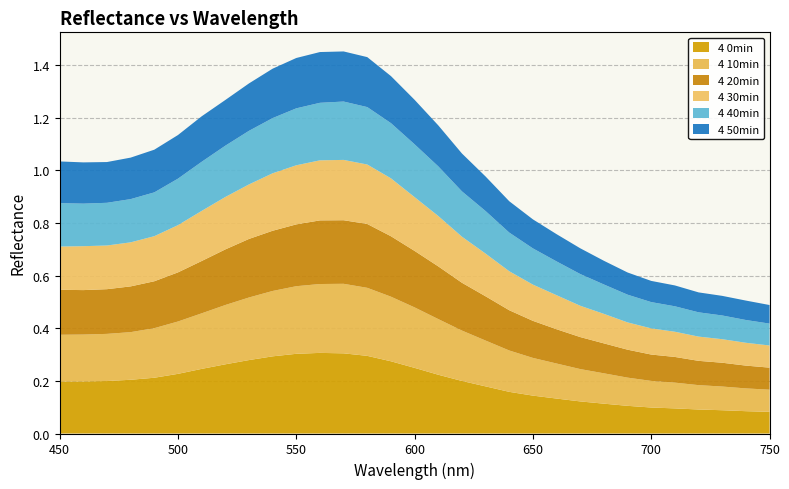

Reading left to right, what are all the values shown in this chart?

4 0min: 450=0.2	460=0.2	470=0.2	480=0.2	490=0.2	500=0.2	510=0.2	520=0.3	530=0.3	540=0.3	550=0.3	560=0.3	570=0.3	580=0.3	590=0.3	600=0.2	610=0.2	620=0.2	630=0.2	640=0.2	650=0.1	660=0.1	670=0.1	680=0.1	690=0.1	700=0.1	710=0.1	720=0.1	730=0.1	740=0.1	750=0.1
4 10min: 450=0.2	460=0.2	470=0.2	480=0.2	490=0.2	500=0.2	510=0.2	520=0.2	530=0.2	540=0.2	550=0.3	560=0.3	570=0.3	580=0.3	590=0.2	600=0.2	610=0.2	620=0.2	630=0.2	640=0.2	650=0.1	660=0.1	670=0.1	680=0.1	690=0.1	700=0.1	710=0.1	720=0.1	730=0.1	740=0.1	750=0.1
4 20min: 450=0.2	460=0.2	470=0.2	480=0.2	490=0.2	500=0.2	510=0.2	520=0.2	530=0.2	540=0.2	550=0.2	560=0.2	570=0.2	580=0.2	590=0.2	600=0.2	610=0.2	620=0.2	630=0.2	640=0.2	650=0.1	660=0.1	670=0.1	680=0.1	690=0.1	700=0.1	710=0.1	720=0.1	730=0.1	740=0.1	750=0.1
4 30min: 450=0.2	460=0.2	470=0.2	480=0.2	490=0.2	500=0.2	510=0.2	520=0.2	530=0.2	540=0.2	550=0.2	560=0.2	570=0.2	580=0.2	590=0.2	600=0.2	610=0.2	620=0.2	630=0.2	640=0.1	650=0.1	660=0.1	670=0.1	680=0.1	690=0.1	700=0.1	710=0.1	720=0.1	730=0.1	740=0.1	750=0.1
4 40min: 450=0.2	460=0.2	470=0.2	480=0.2	490=0.2	500=0.2	510=0.2	520=0.2	530=0.2	540=0.2	550=0.2	560=0.2	570=0.2	580=0.2	590=0.2	600=0.2	610=0.2	620=0.2	630=0.2	640=0.1	650=0.1	660=0.1	670=0.1	680=0.1	690=0.1	700=0.1	710=0.1	720=0.1	730=0.1	740=0.1	750=0.1
4 50min: 450=0.2	460=0.2	470=0.2	480=0.2	490=0.2	500=0.2	510=0.2	520=0.2	530=0.2	540=0.2	550=0.2	560=0.2	570=0.2	580=0.2	590=0.2	600=0.2	610=0.2	620=0.1	630=0.1	640=0.1	650=0.1	660=0.1	670=0.1	680=0.1	690=0.1	700=0.1	710=0.1	720=0.1	730=0.1	740=0.1	750=0.1